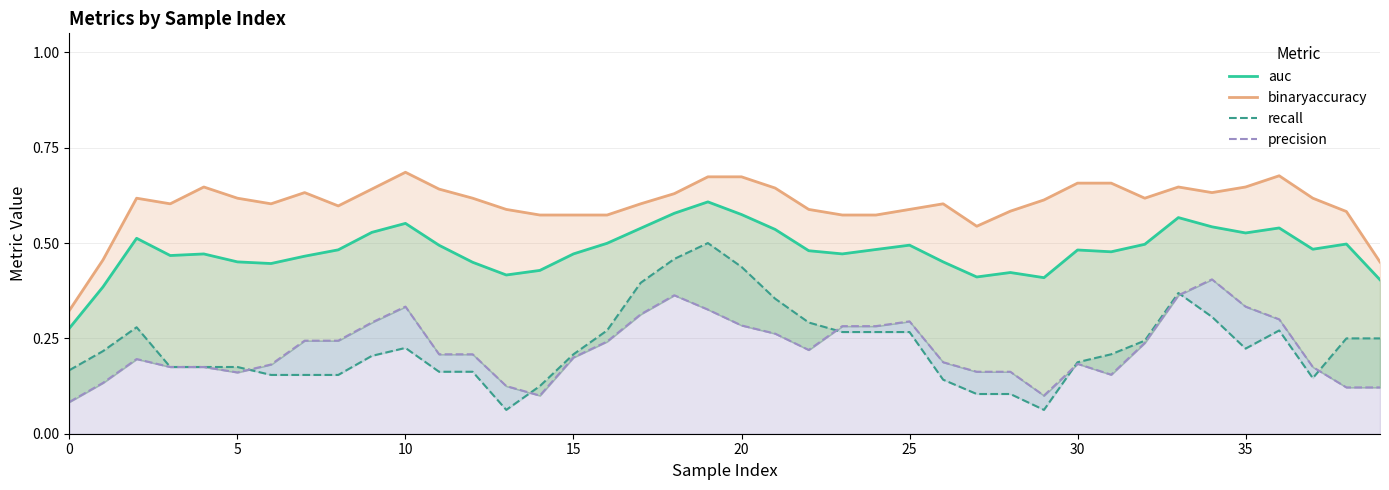

Which series has the largest total across all categories?

binaryaccuracy